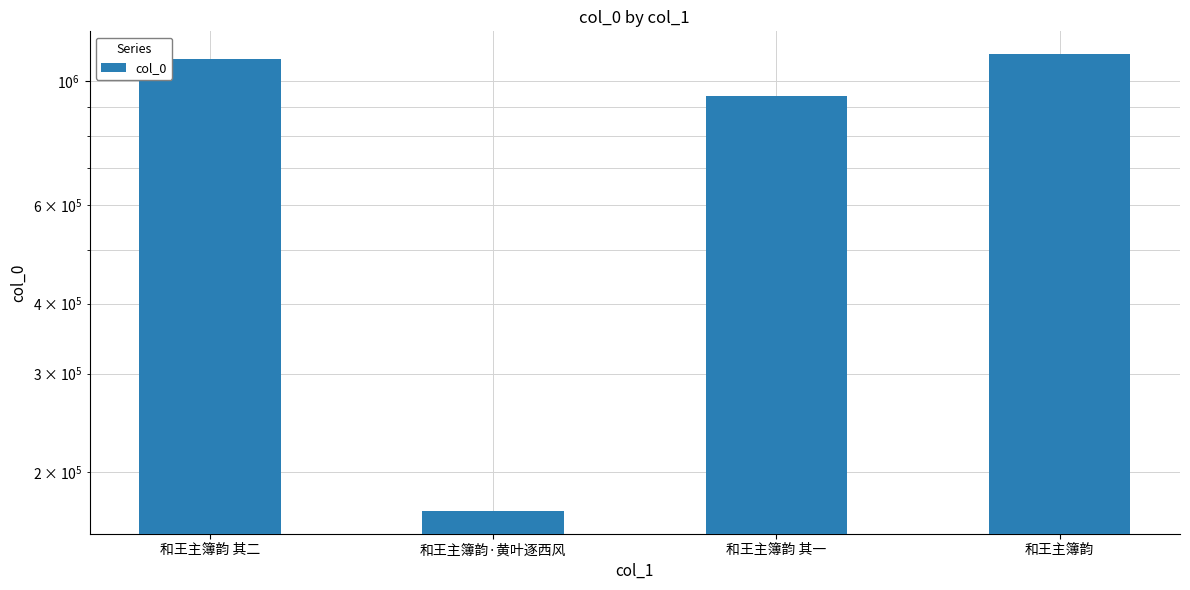

Count the number of values greater than 1096919.

1